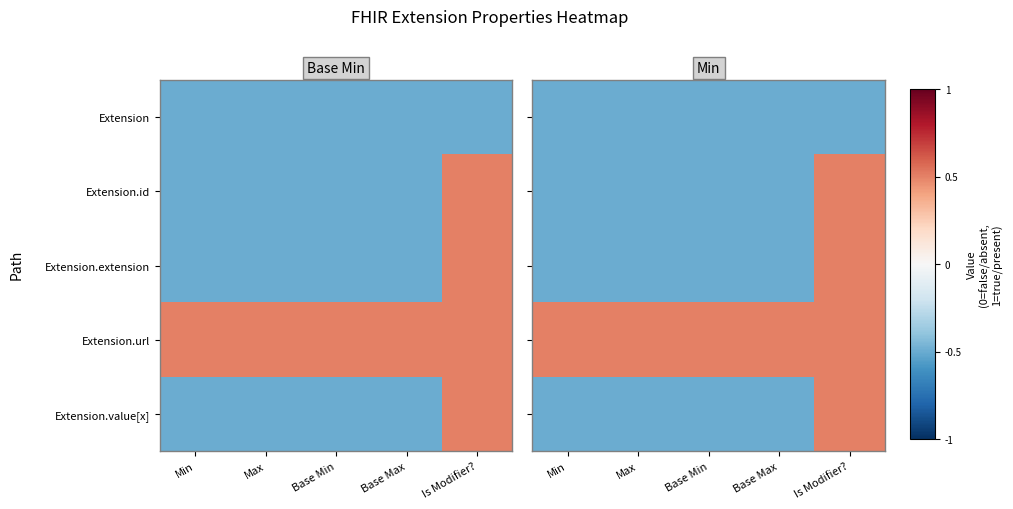

How many data points in Extension.value[x] are less than 0?

4